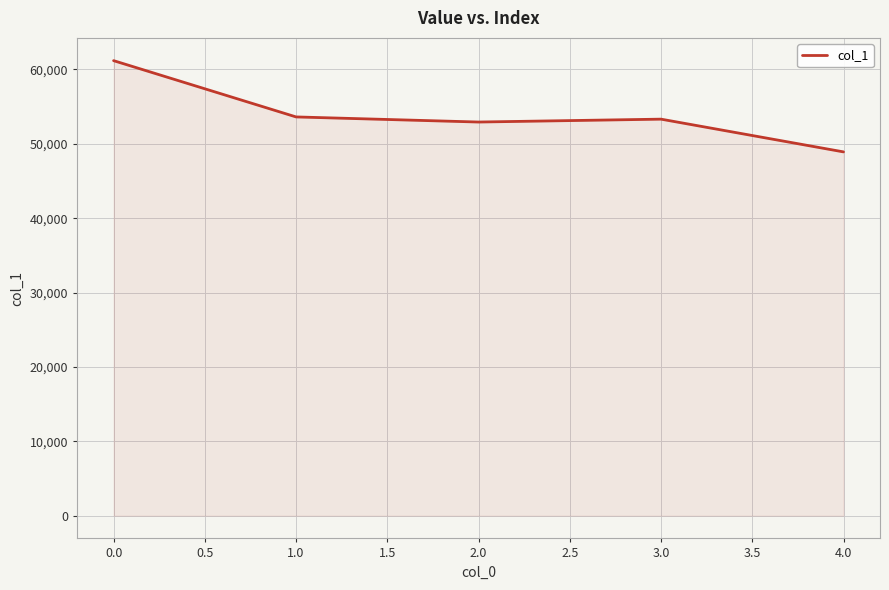

What is the average value?

53998